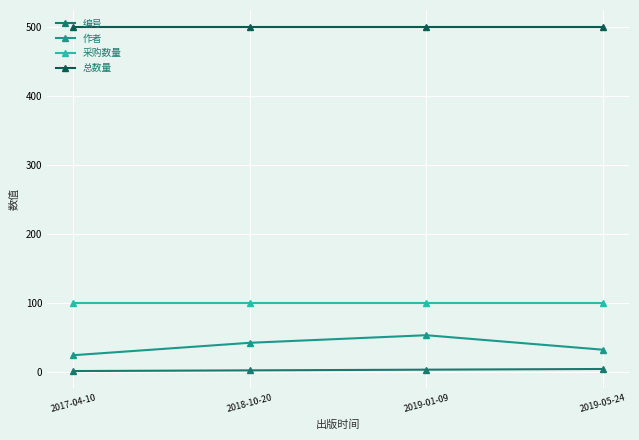

How many data points does each series have?

4